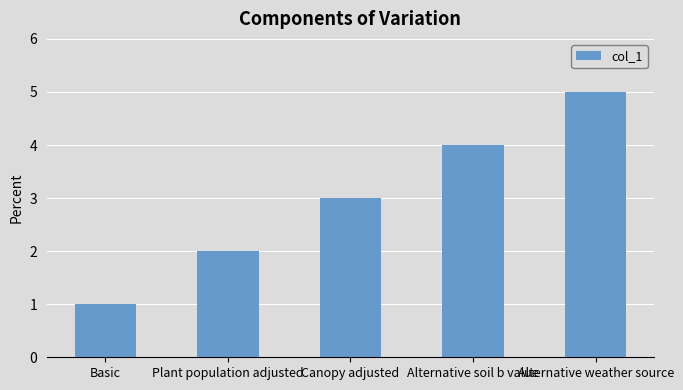

Reading right to left, extract all data points from this chart.

5	4	3	2	1